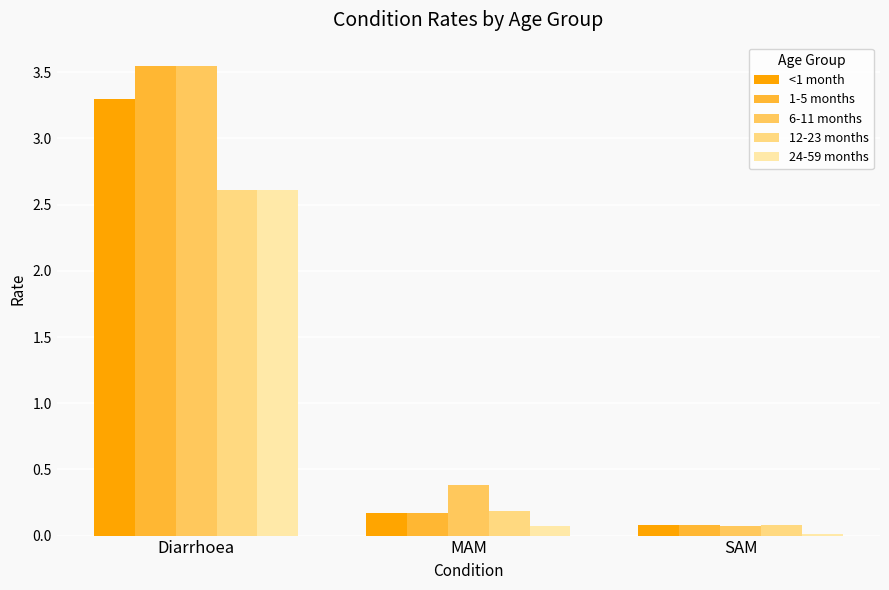

What is the spread (max minus min) of values at MAM?

0.3